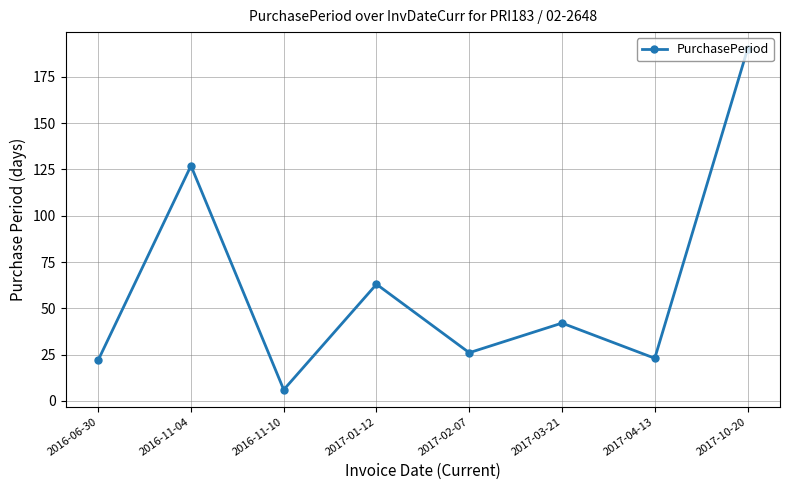

What is the average value?

62